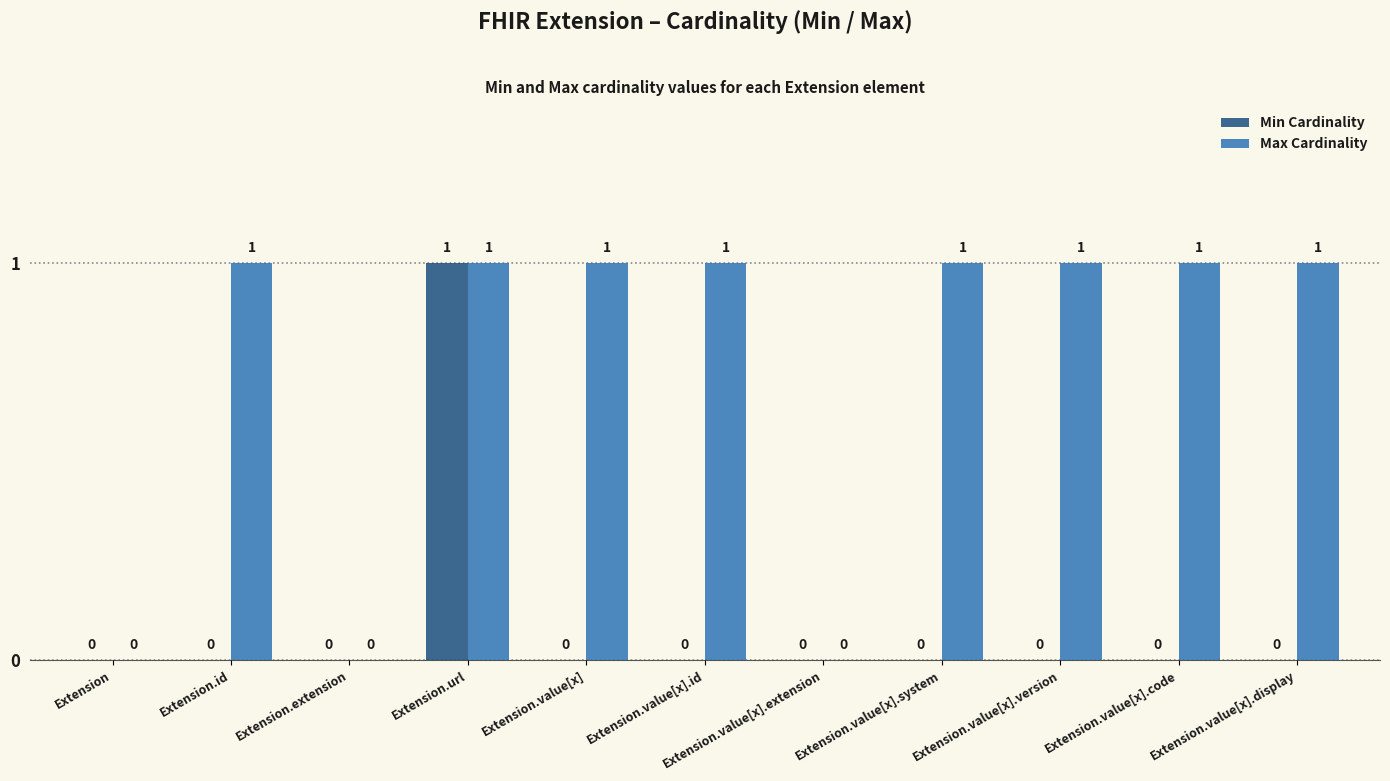

Reading left to right, extract all data points from this chart.

Min Cardinality: Extension=0	Extension.id=0	Extension.extension=0	Extension.url=1	Extension.value[x]=0	Extension.value[x].id=0	Extension.value[x].extension=0	Extension.value[x].system=0	Extension.value[x].version=0	Extension.value[x].code=0	Extension.value[x].display=0
Max Cardinality: Extension=0	Extension.id=1	Extension.extension=0	Extension.url=1	Extension.value[x]=1	Extension.value[x].id=1	Extension.value[x].extension=0	Extension.value[x].system=1	Extension.value[x].version=1	Extension.value[x].code=1	Extension.value[x].display=1